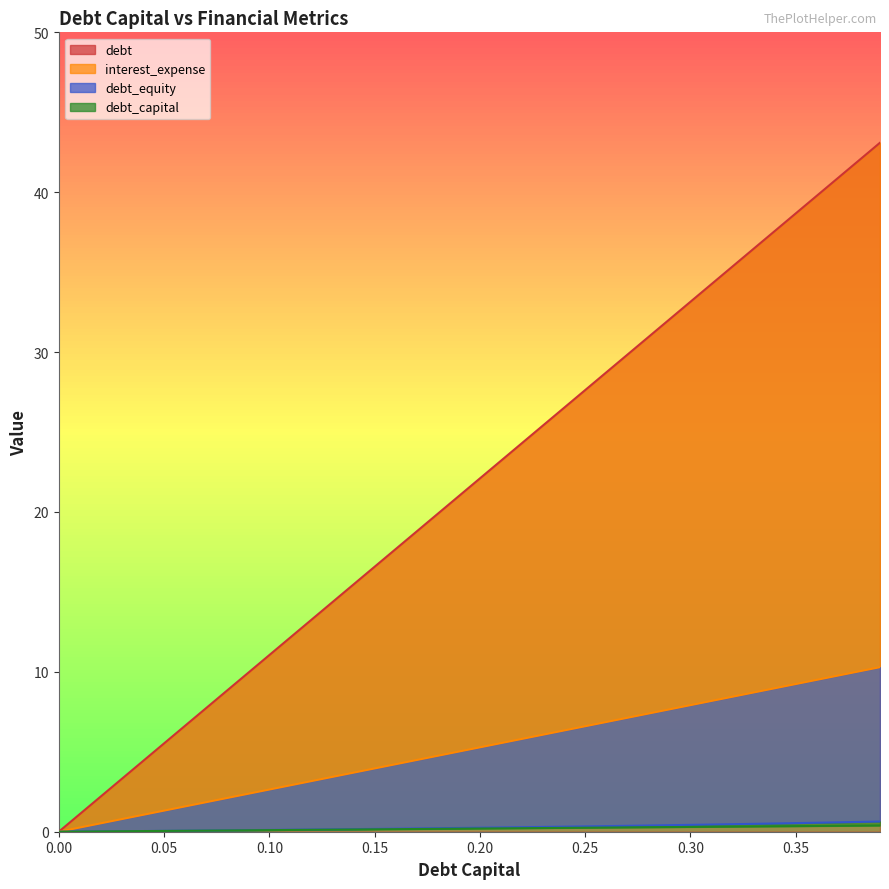

Which series has the largest total across all categories?

debt